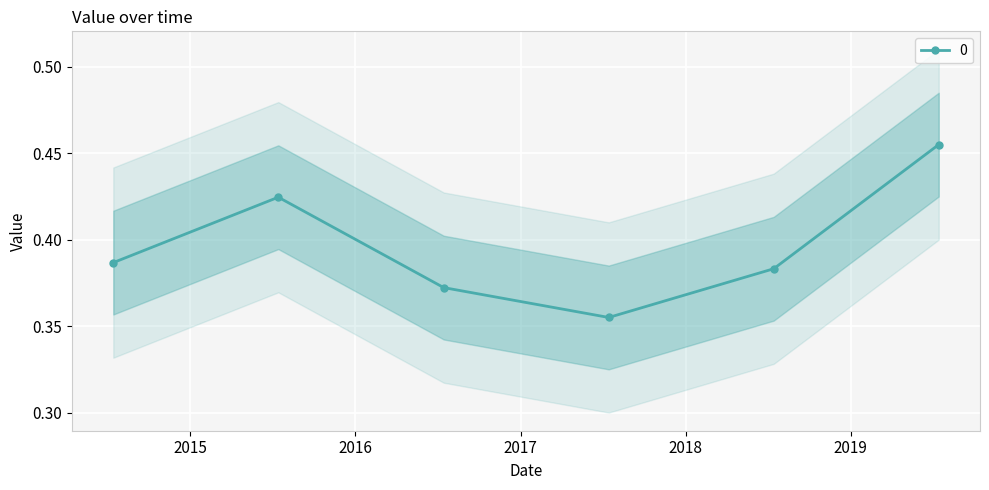

What is the difference between the values at 2019-07-15 and 2016-07-15?

0.1